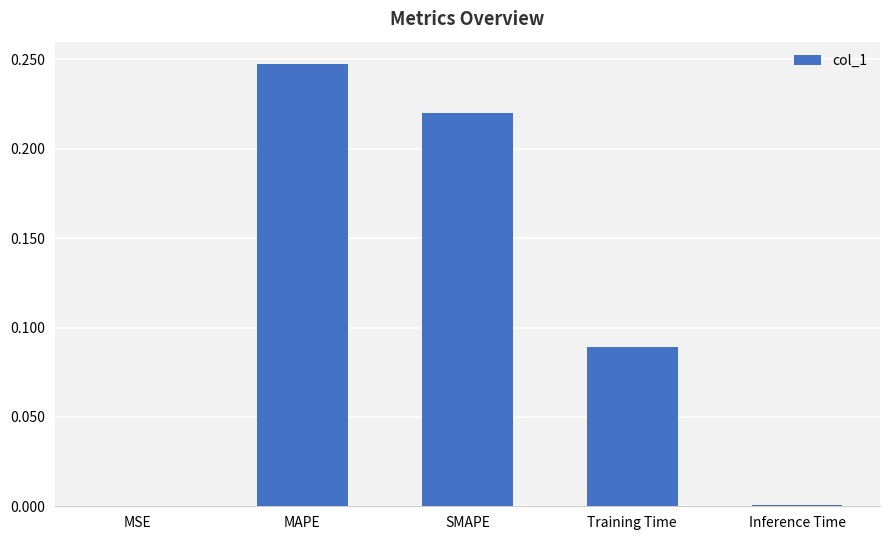

What is the sum of all values?

0.6